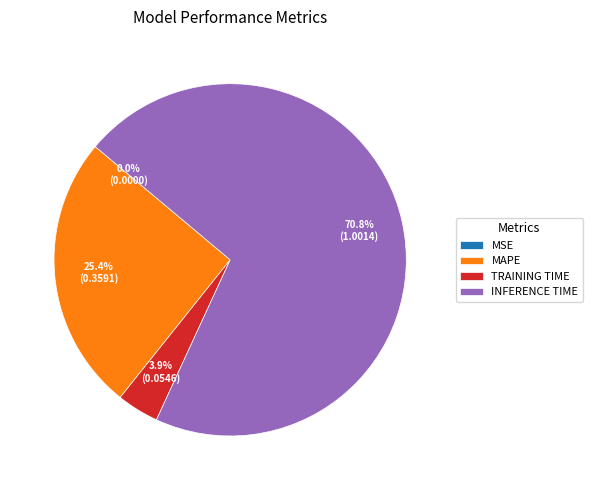

Combined, what portion of the pie is INFERENCE TIME and MAPE?

96.1%